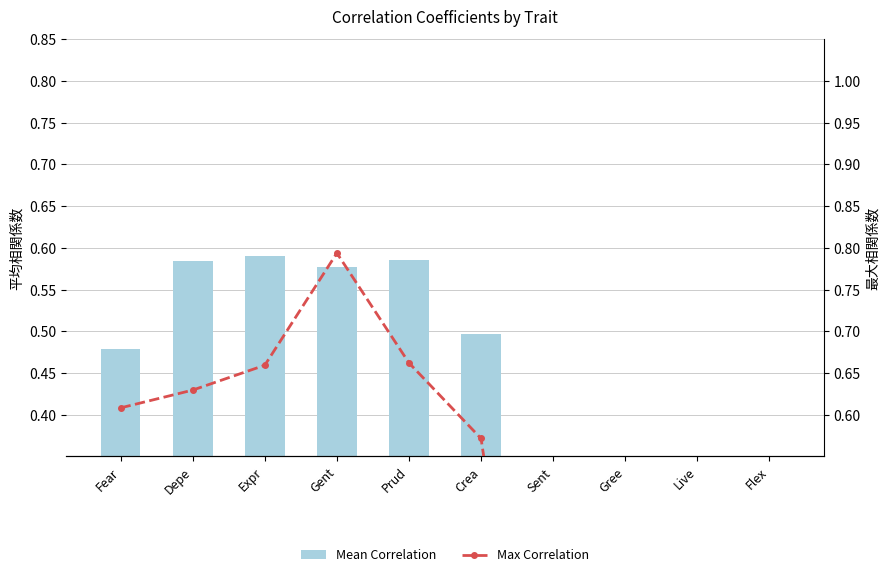

Does the chart contain any negative values?

No